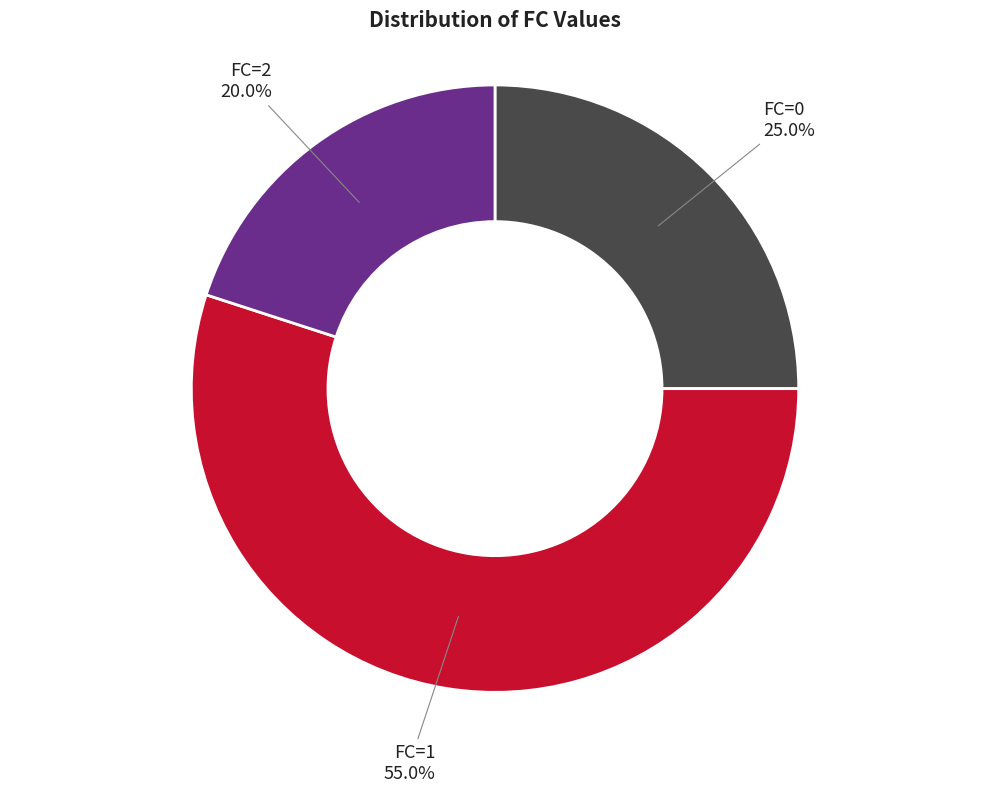

Which slice is the largest?

FC=1